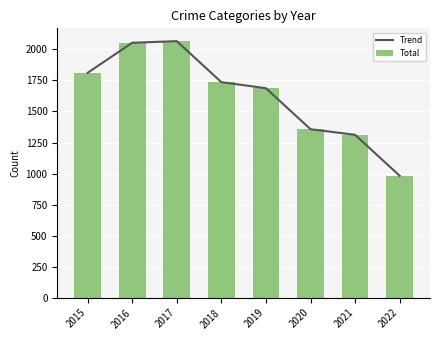

List the series in order of their peak value, lowest first.

Trend, Total